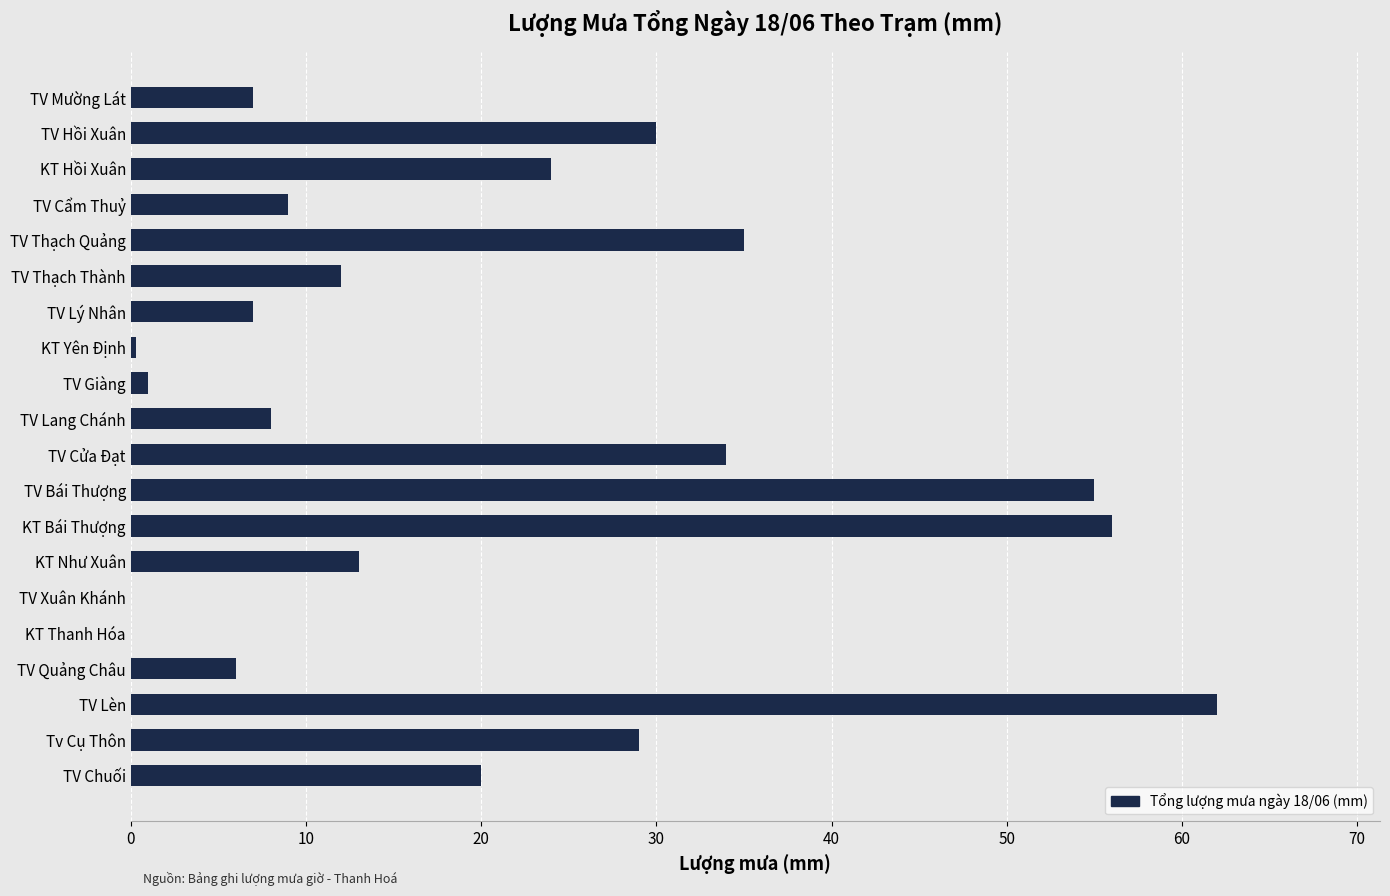

What is the change in value from TV Hồi Xuân to TV Chuối?

-10.0